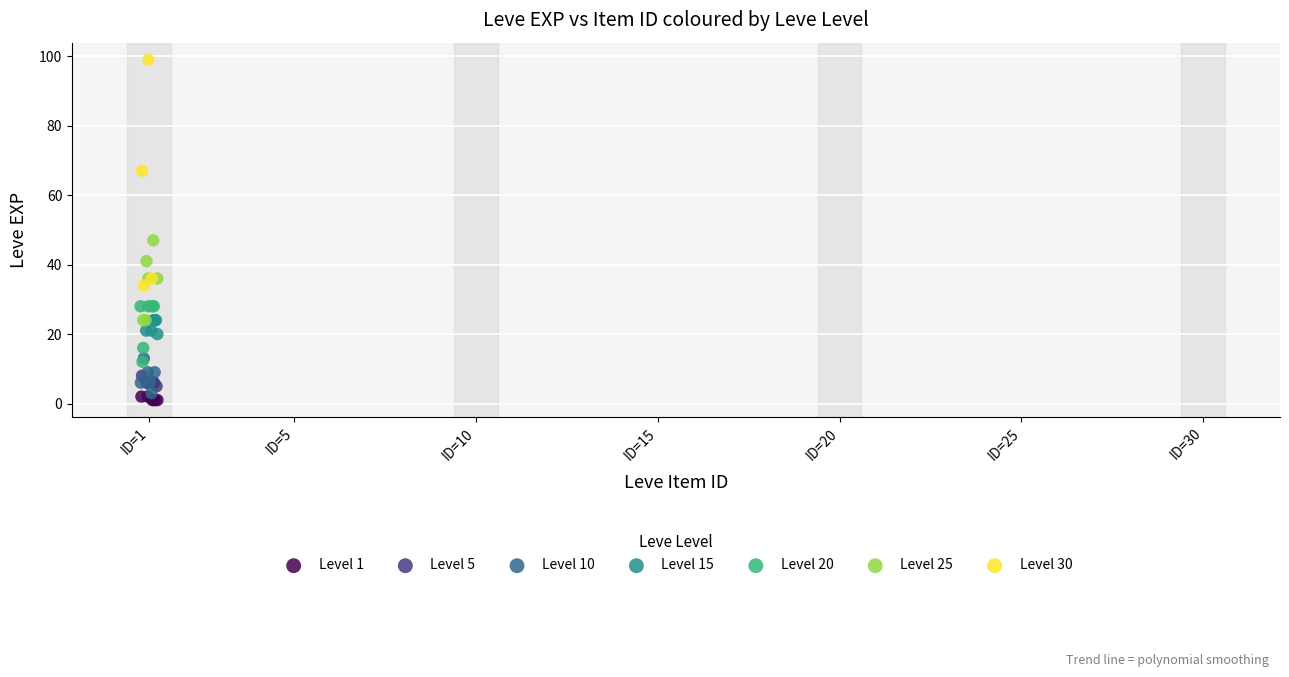

Which series contains the highest Y value?

Level 30